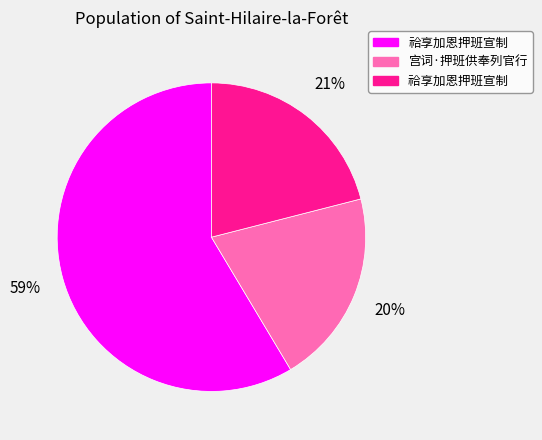

To the nearest percent, what is the average slice percentage?

33%